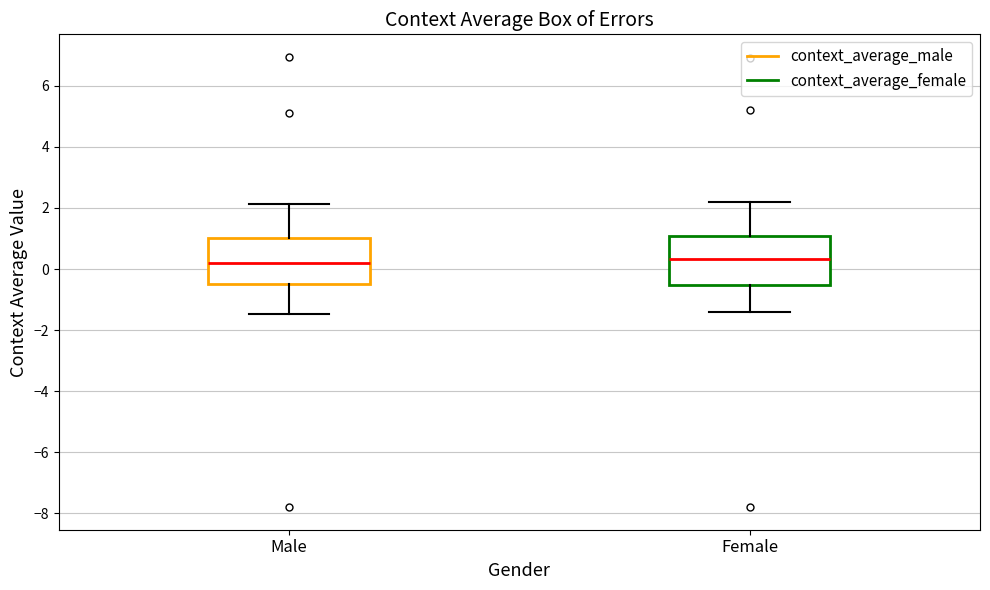

Reading left to right, transcribe this box plot: for each box, give where its median line is, the range the box spans, and where its two whiskers end, as read against the y-axis. The values are not printed on the chart, so give them approximately, as read against the axis.

Male: median 0.2, box -0.6 to 1.0, whiskers -1.4 to 2.2
Female: median 0.4, box -0.6 to 1.0, whiskers -1.4 to 2.2